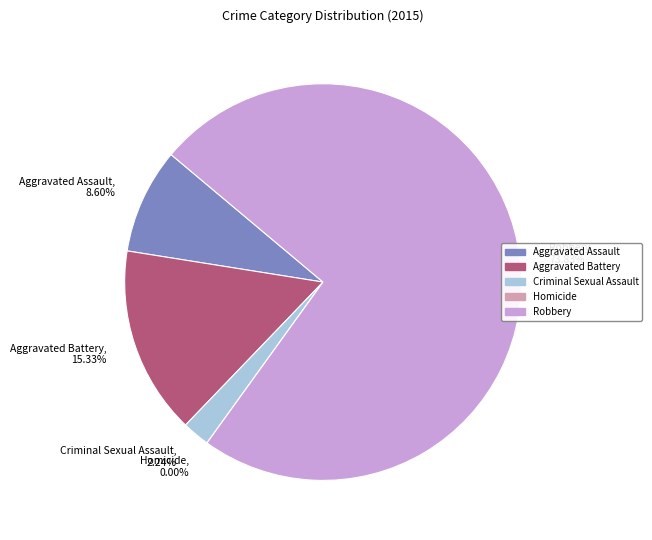

What percentage is the Aggravated Assault slice, to the nearest percent?

9%